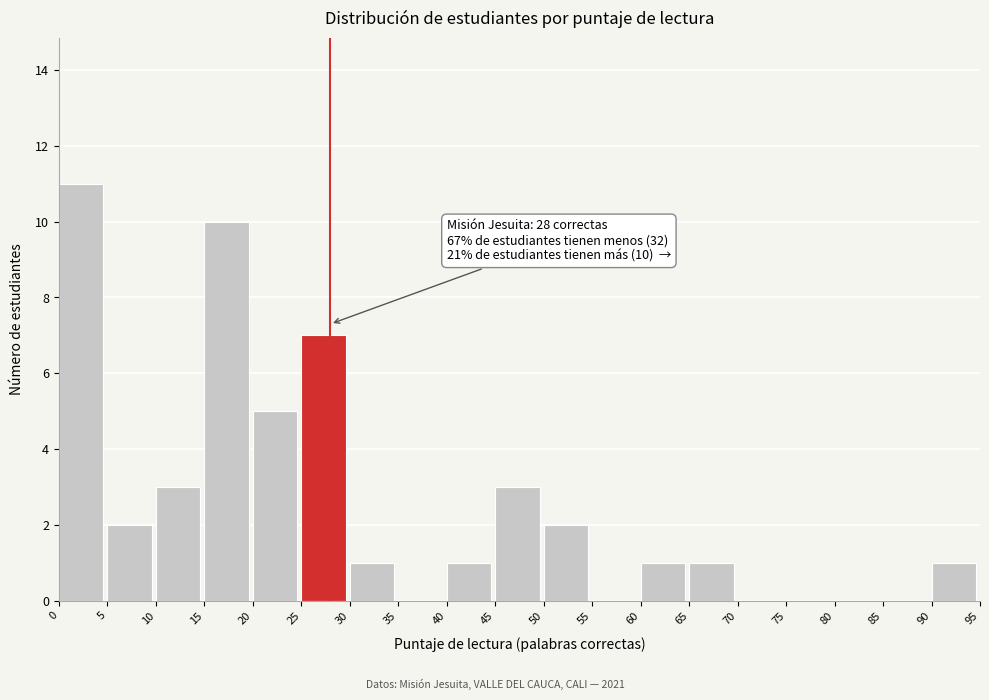

Which range on the x-axis has the tallest bar?

0 to 5